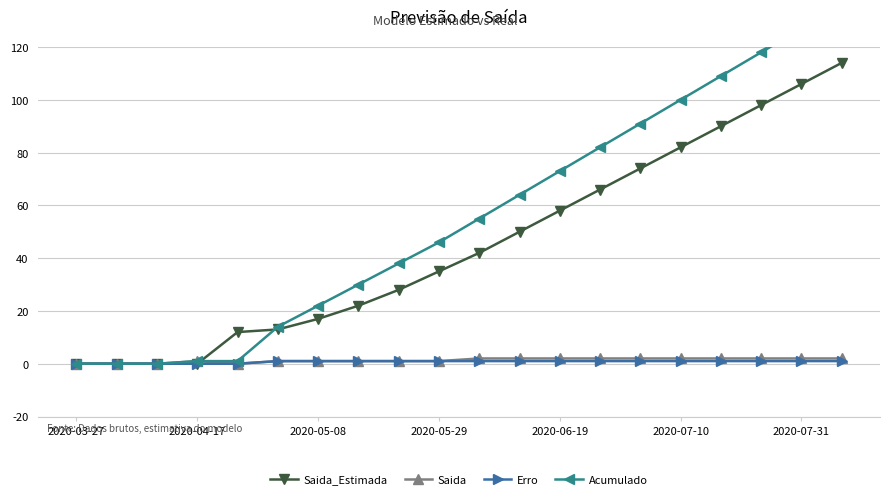

List the series in order of their peak value, lowest first.

Erro, Saida, Saida_Estimada, Acumulado